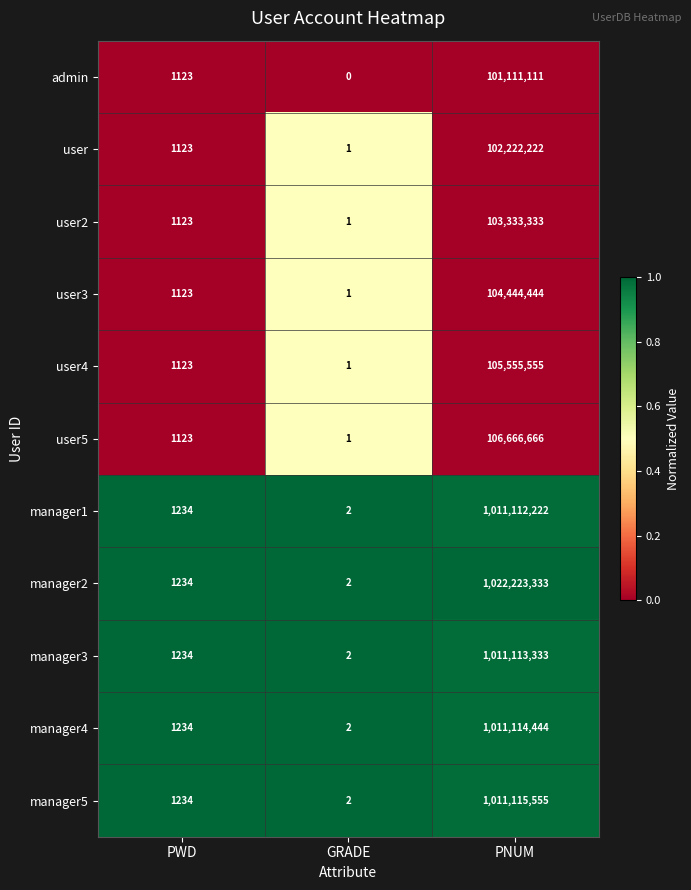

What is the spread (max minus min) of values at PNUM?

921112222